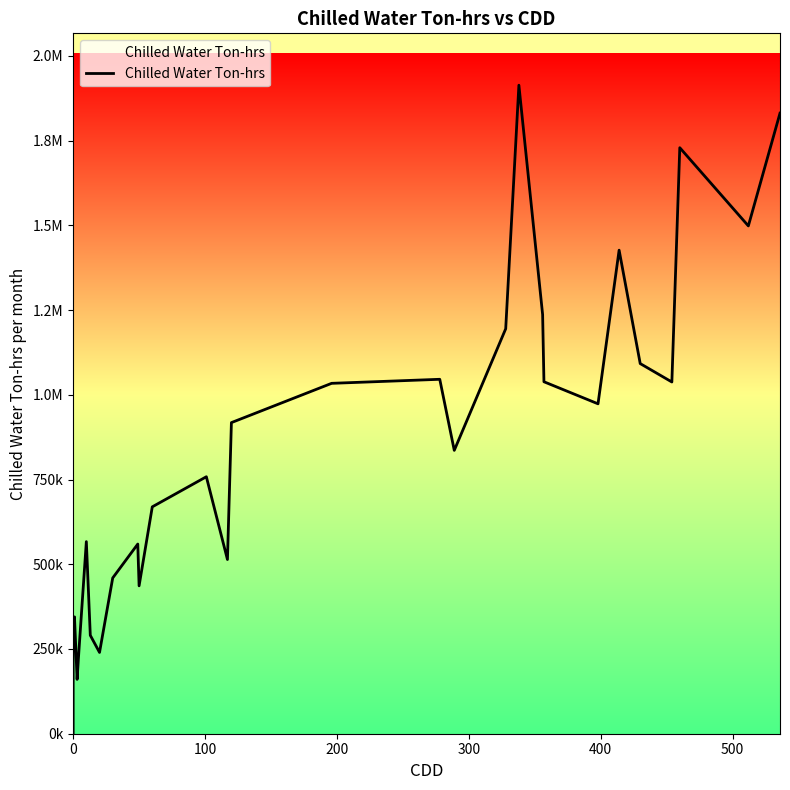

True or false: the data has more than 2 interior local peaks.

True